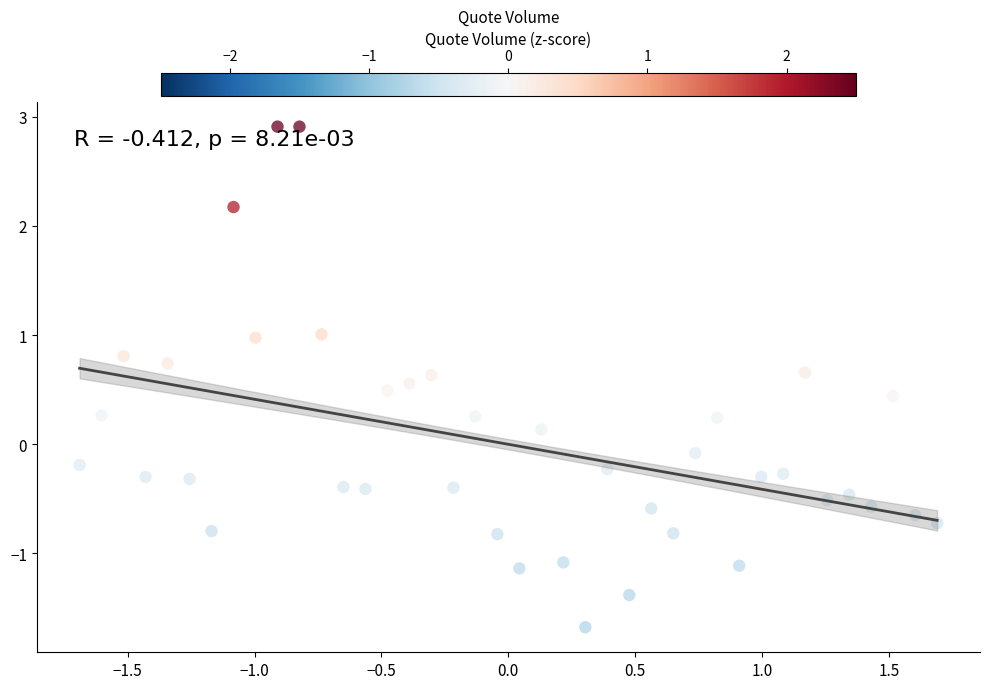

What is the range of Y values (max minus min)?

4.6